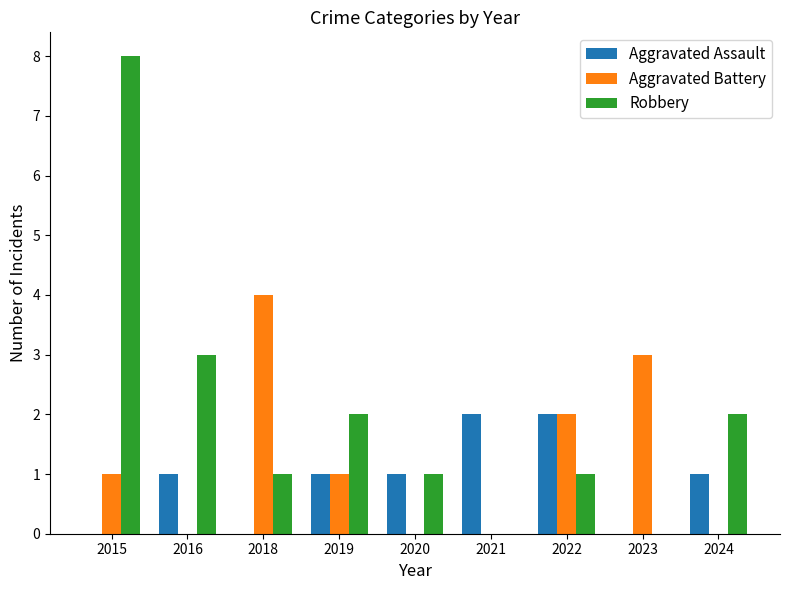

What is the sum of all Aggravated Battery values?

11